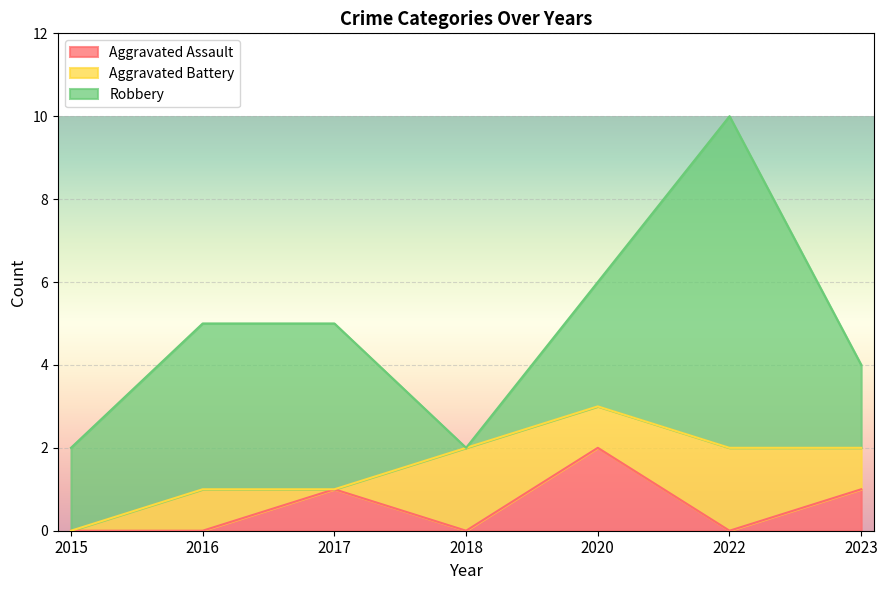

Reading right to left, transcribe all the data shown in this chart.

Aggravated Assault: 1	0	2	0	1	0	0
Aggravated Battery: 1	2	1	2	0	1	0
Robbery: 2	8	3	0	4	4	2